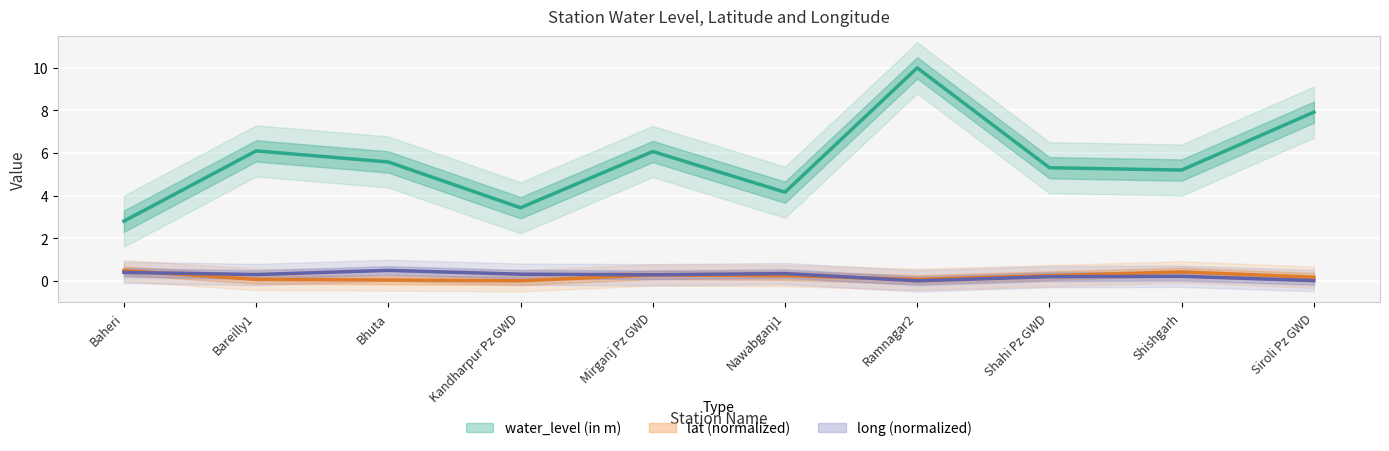

True or false: water_level (in m) has more than 1 points higher than both neighbors.

True